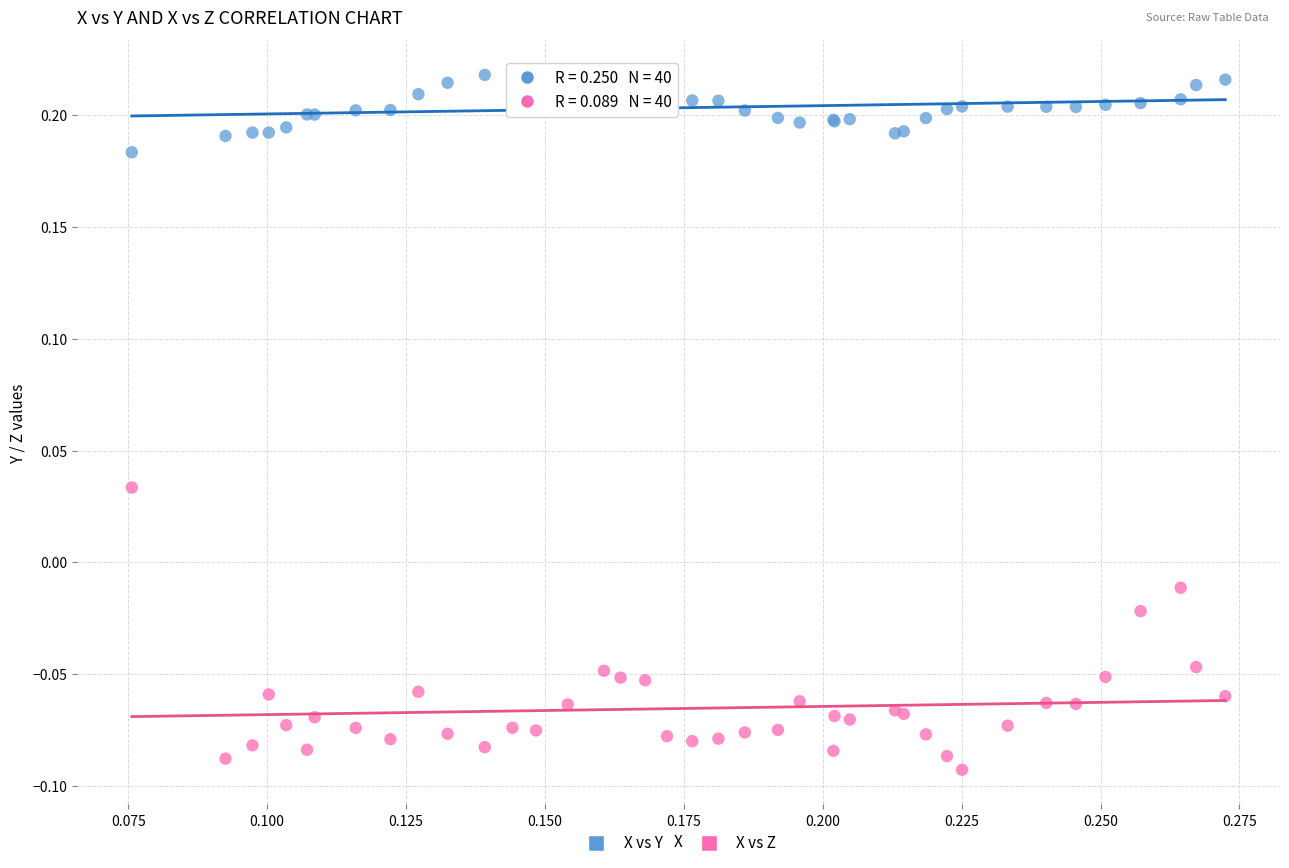

What are all the series names shown in the legend?

X vs Y, X vs Z